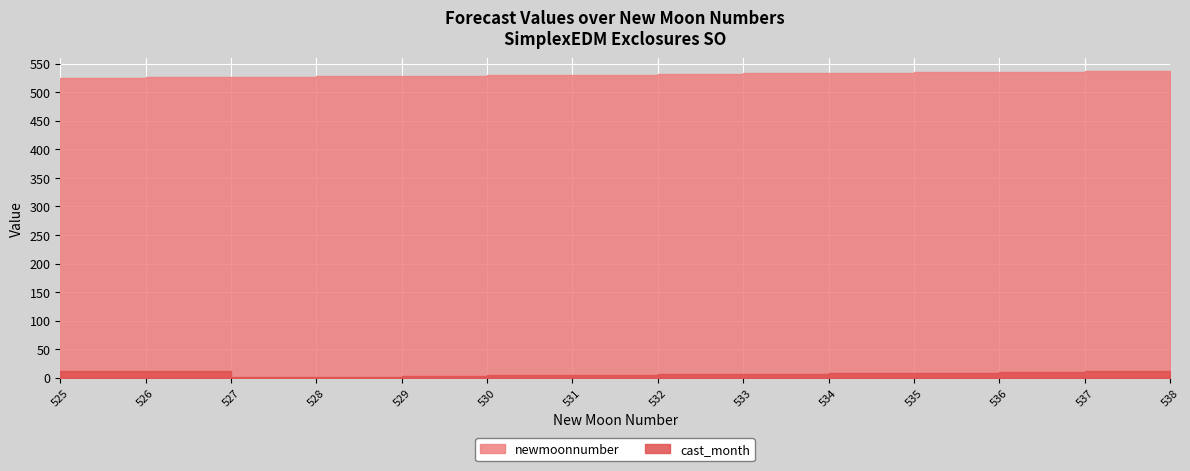

What is the difference between the second highest and second lowest values in the cast_month series?

10